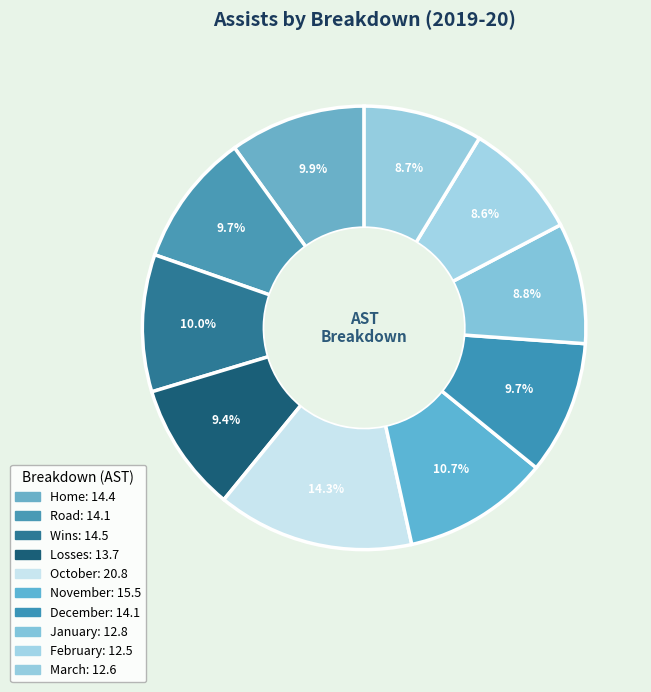

Which has a higher value, December or February?

December